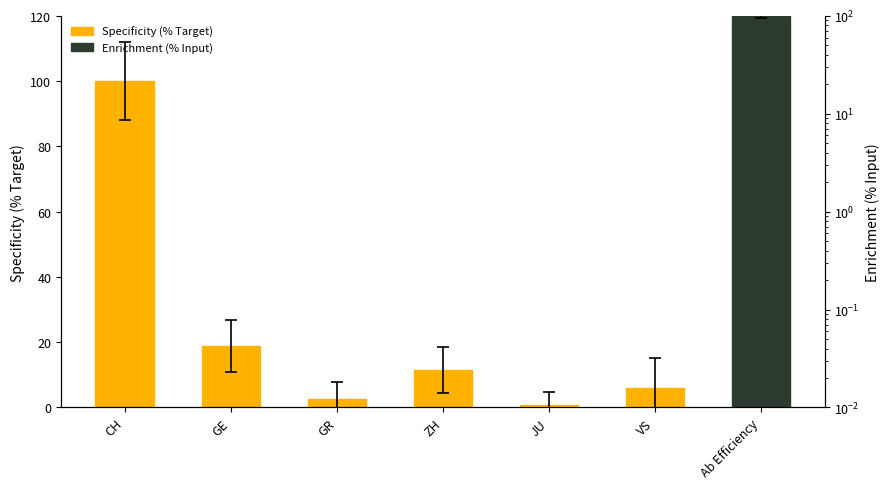

Rank the categories by value from highest to lowest.

CH, GE, ZH, VS, GR, JU